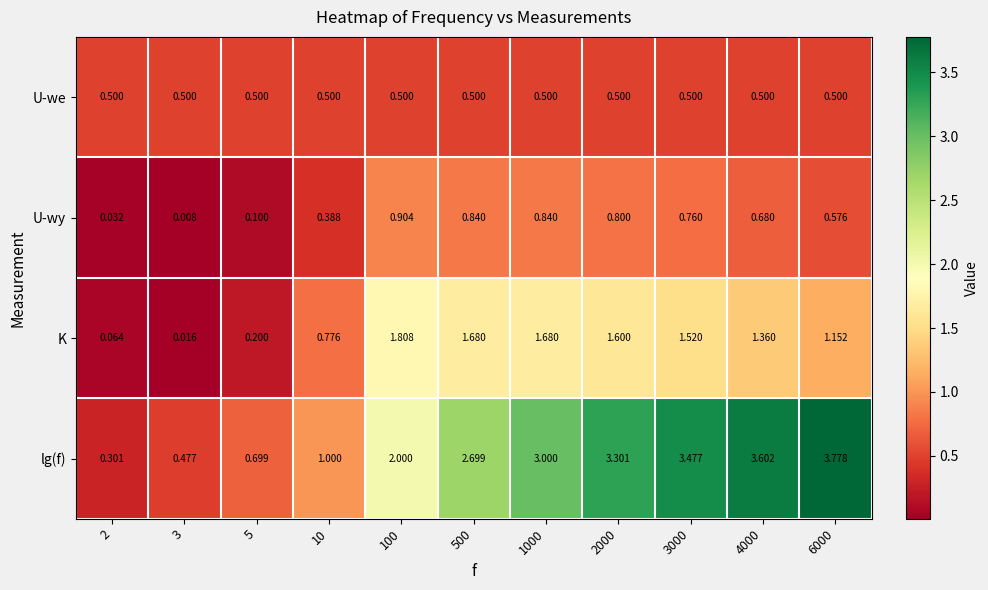

Which series changed the most between 100 and 2000?

lg(f)